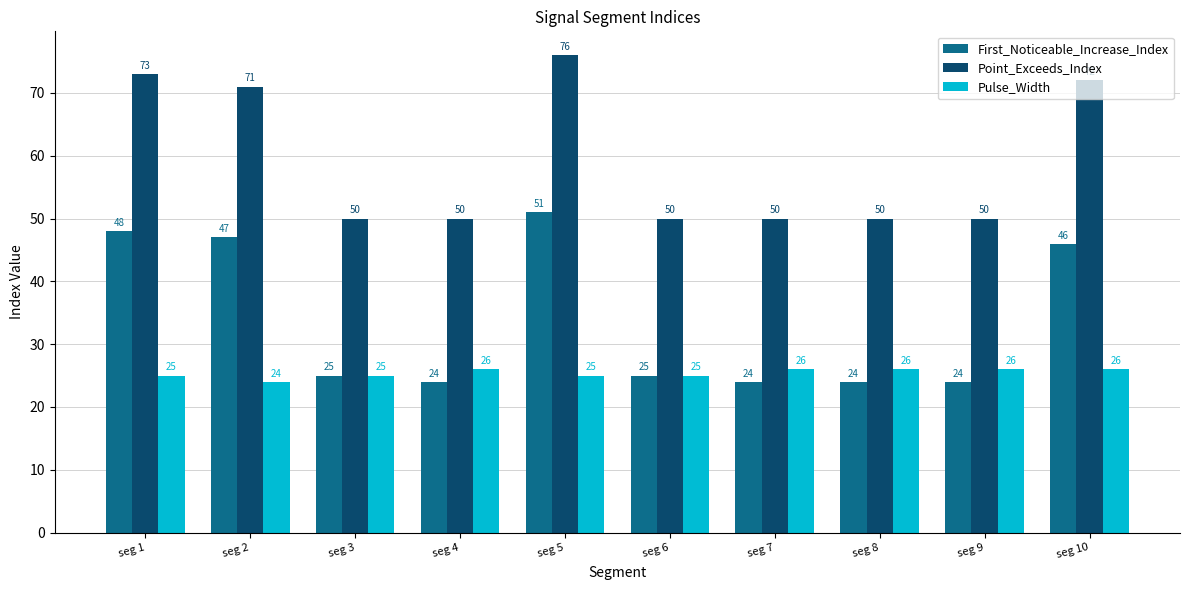

At seg 10, list the series in order from smallest to largest.

Pulse_Width, First_Noticeable_Increase_Index, Point_Exceeds_Index